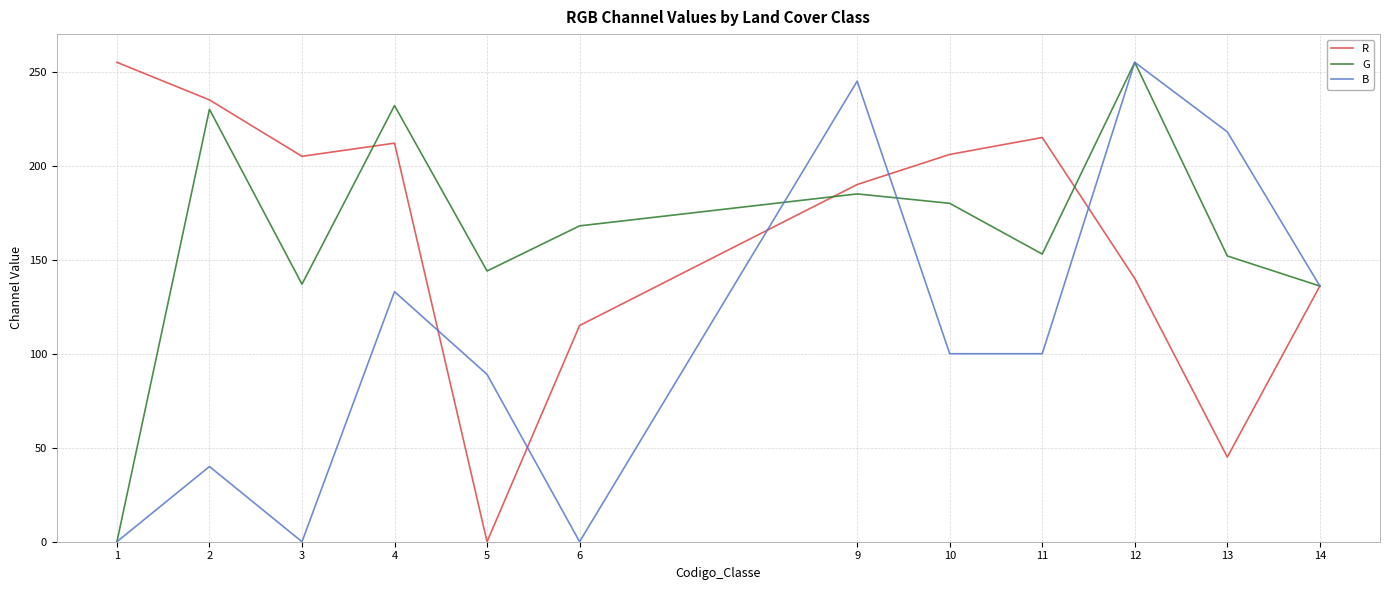

What is the difference between the G values at 2 and 1?

230